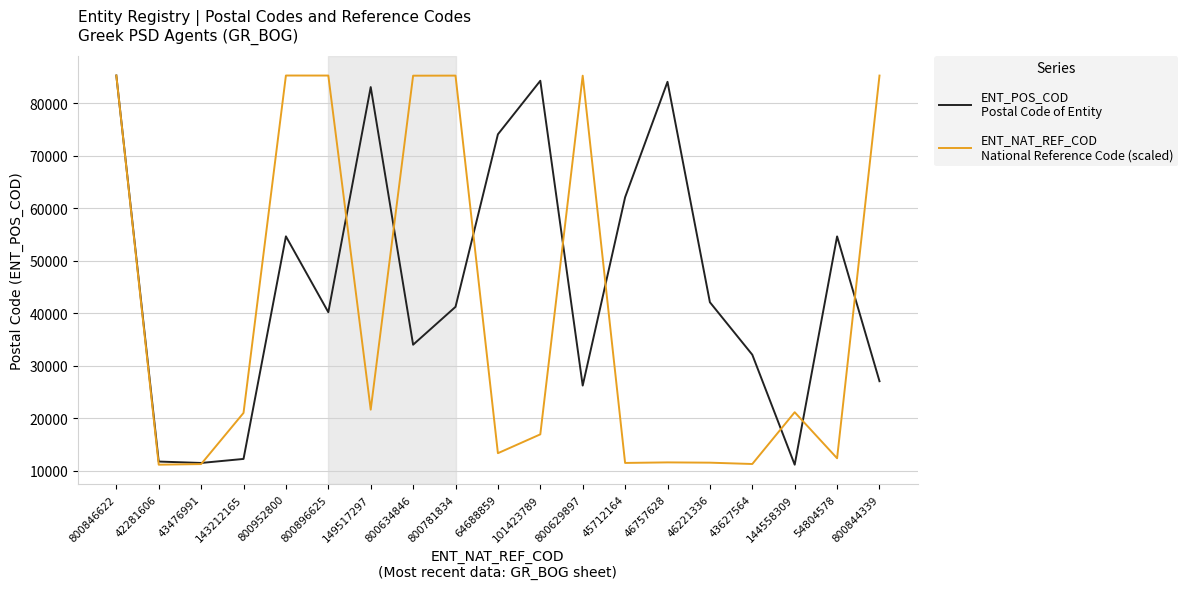

What is the spread (max minus min) of values at 800629897?

59047.4